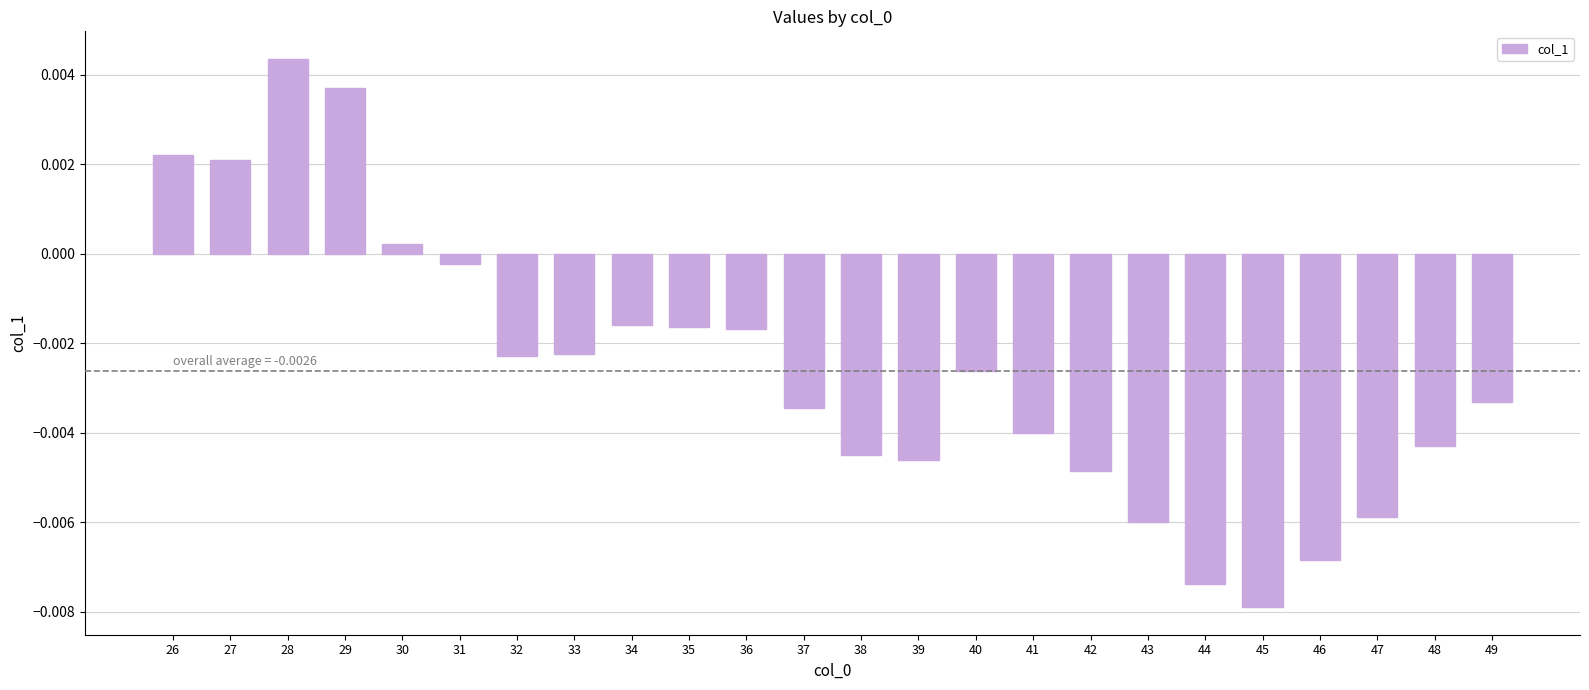

Between 45 and 28, which is larger?

28